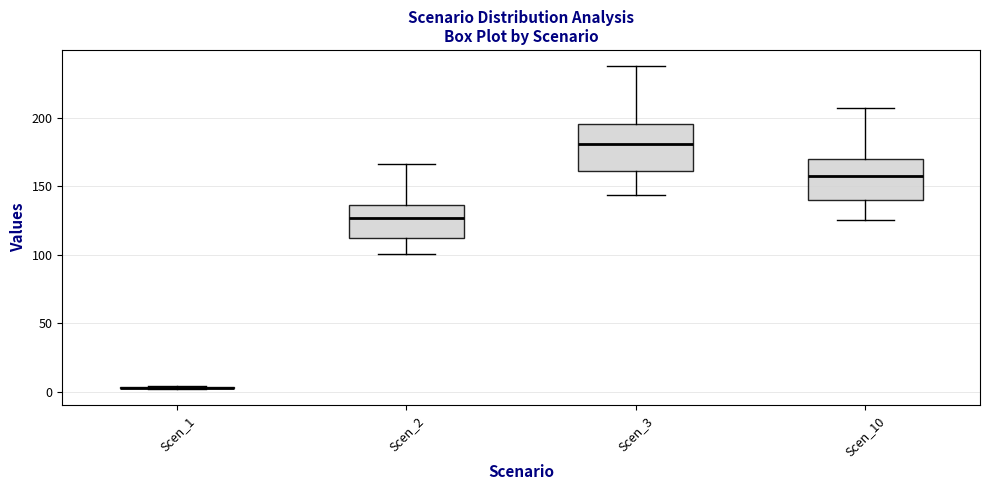

Reading left to right, read every box against the y-axis: the position of its median line, the range the box covers, and the ends of its whiskers. The values are not printed on the chart, so give them approximately, as read against the axis.

Scen_1: box collapsed to a line at 5, whiskers 5 to 5
Scen_2: median 125, box 115 to 135, whiskers 100 to 165
Scen_3: median 180, box 160 to 195, whiskers 145 to 240
Scen_10: median 160, box 140 to 170, whiskers 125 to 205